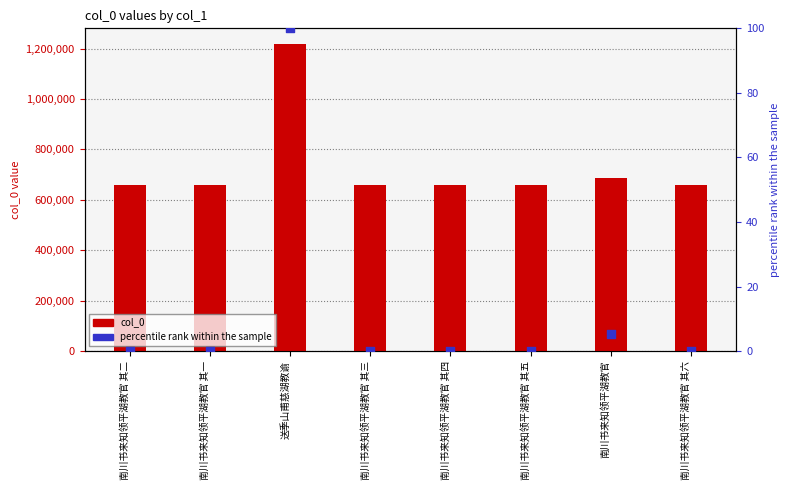

Which series contains the highest Y value?

col_0